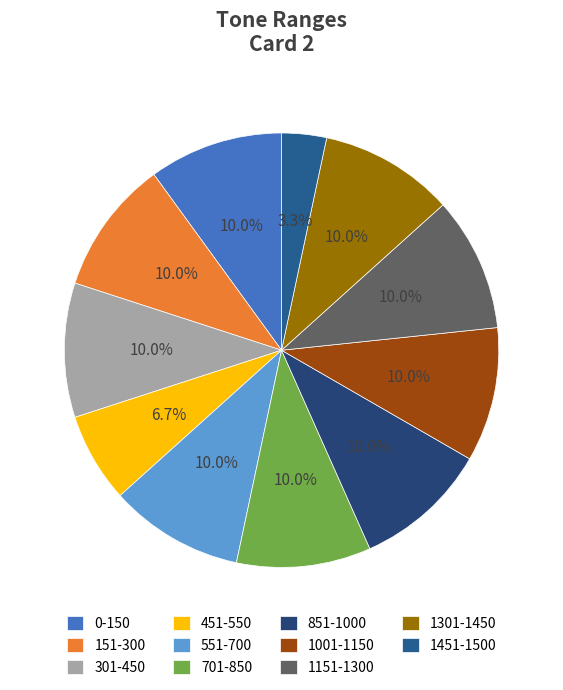

Count the number of slices in the pie.

11